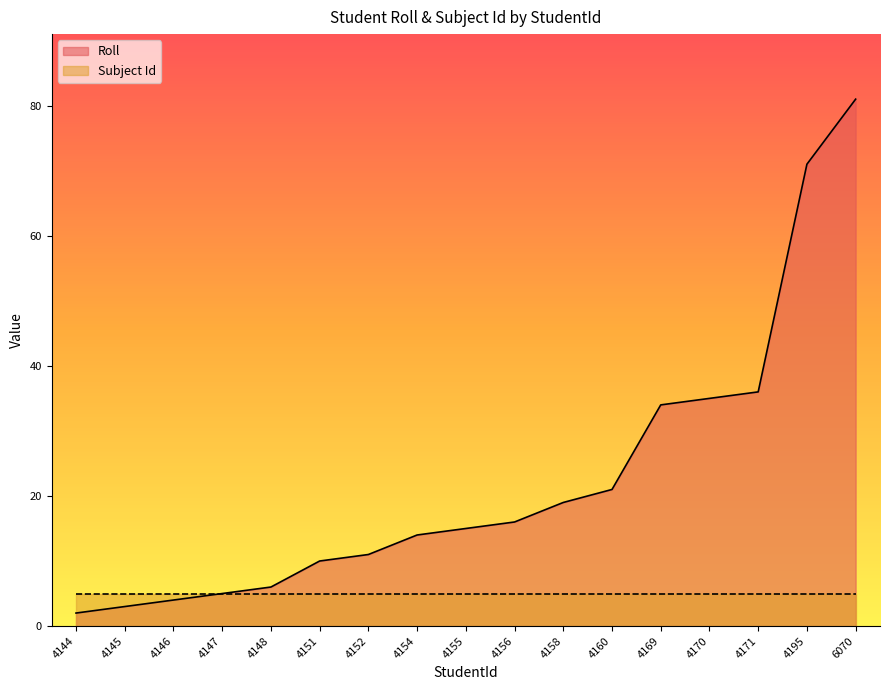

Which series has the widest spread of values?

Roll